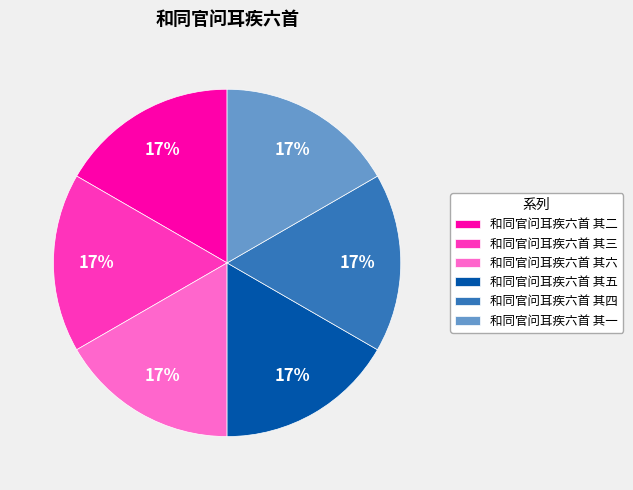

Count the number of slices in the pie.

6